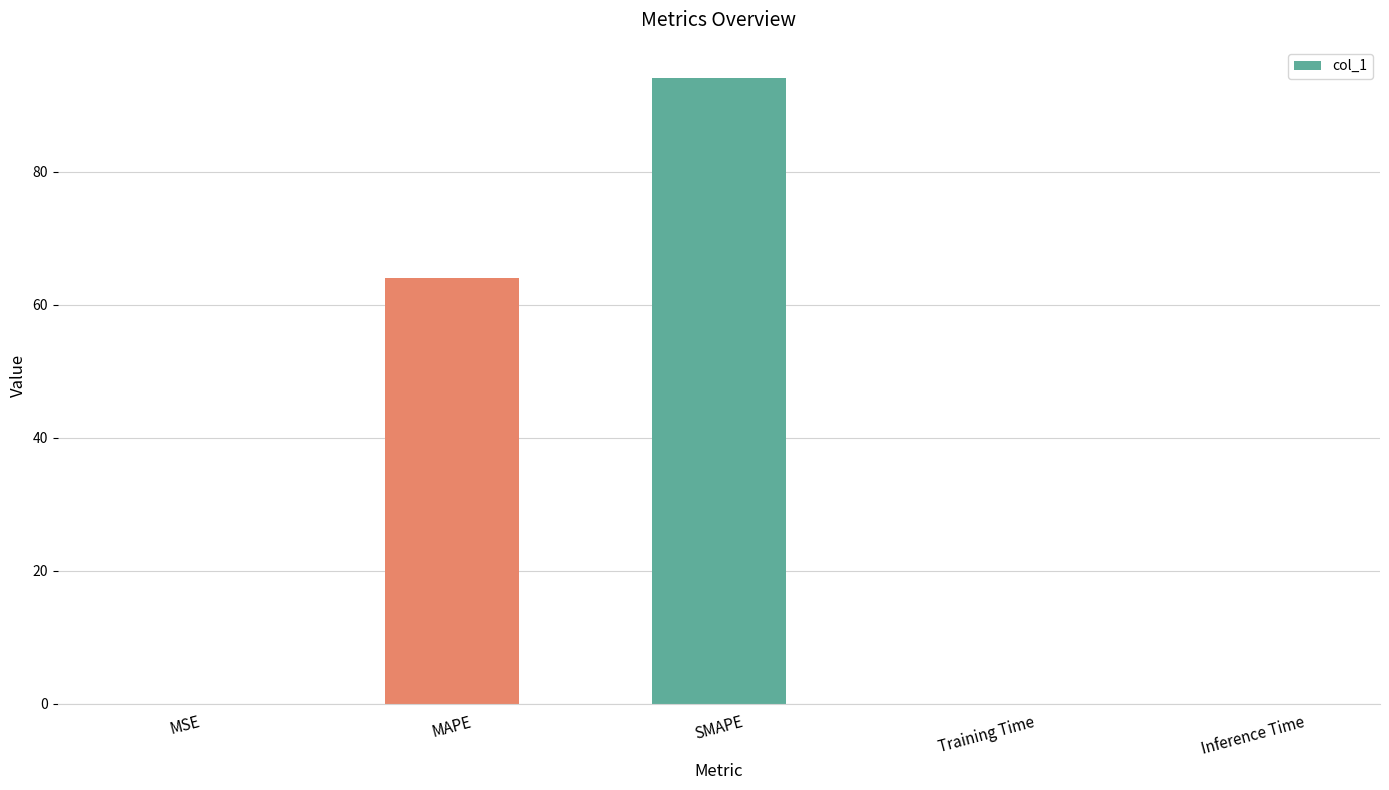

At which label is the value closest to 47?

MAPE